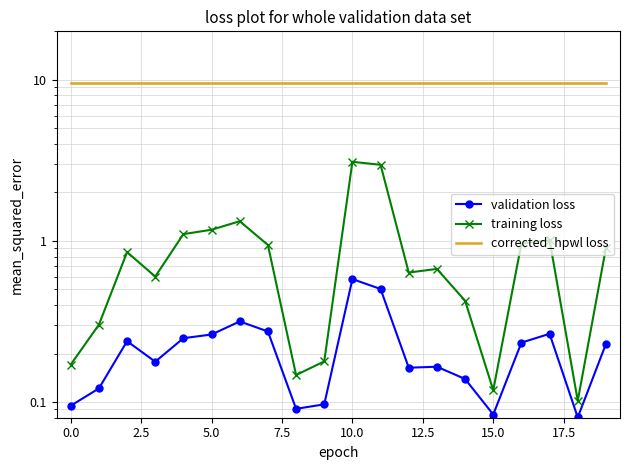

Which category has the highest value in the training loss series?

10